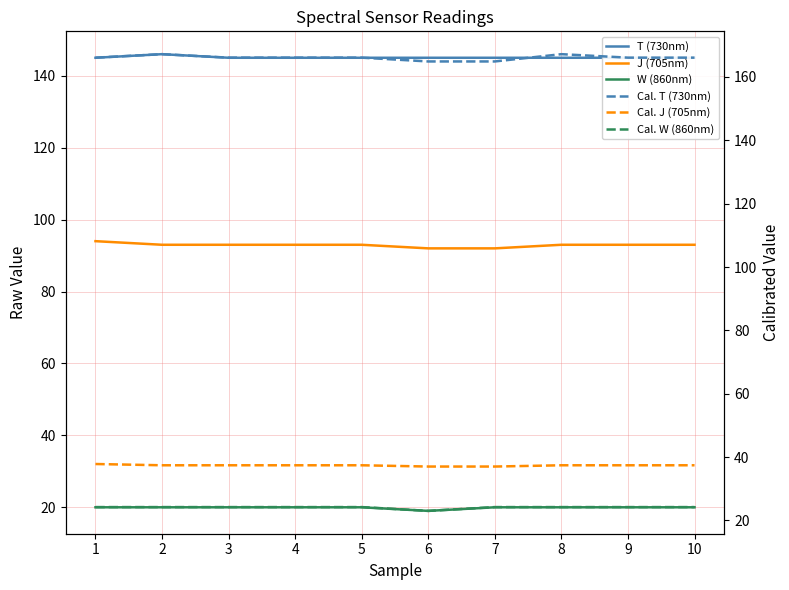

Reading left to right, transcribe all the data shown in this chart.

T (730nm): 145.0	146.0	145.0	145.0	145.0	145.0	145.0	145.0	145.0	145.0
J (705nm): 94.0	93.0	93.0	93.0	93.0	92.0	92.0	93.0	93.0	93.0
W (860nm): 20.0	20.0	20.0	20.0	20.0	19.0	20.0	20.0	20.0	20.0
Cal. T (730nm): 166.1	167.2	166.1	166.1	166.1	164.9	164.9	167.2	166.1	166.1
Cal. J (705nm): 37.8	37.4	37.4	37.4	37.4	37.0	37.0	37.4	37.4	37.4
Cal. W (860nm): 24.2	24.2	24.2	24.2	24.2	23.0	24.2	24.2	24.2	24.2